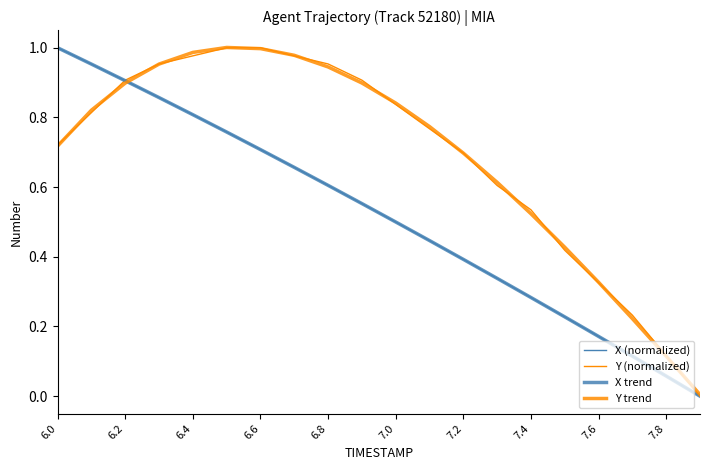

Count the number of categories in the chart.

20